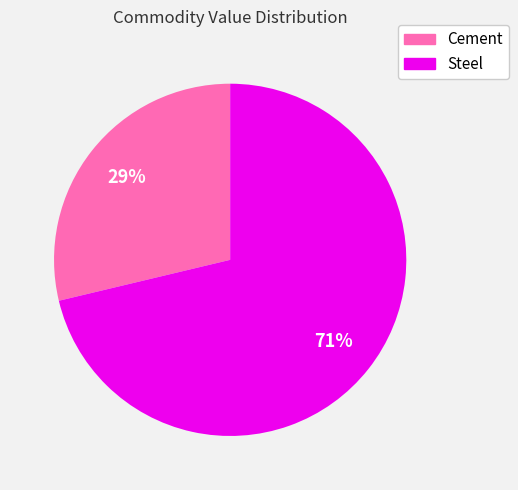

Is there any slice that represents more than half of the pie?

Yes